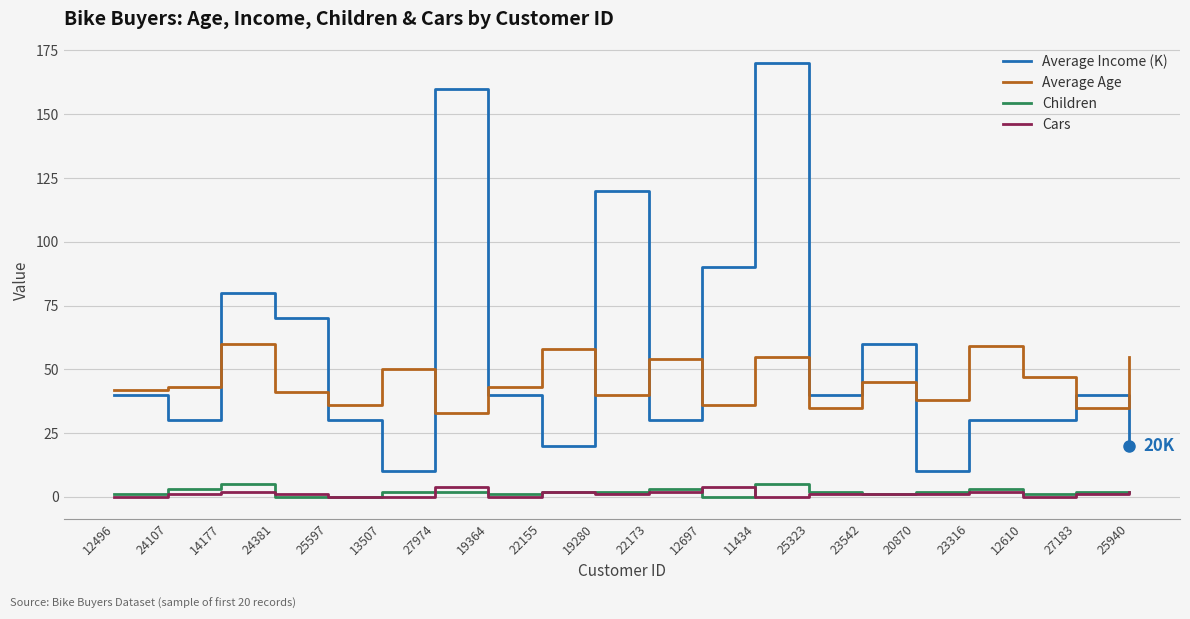

Is this an area chart (filled region under the line)?

No